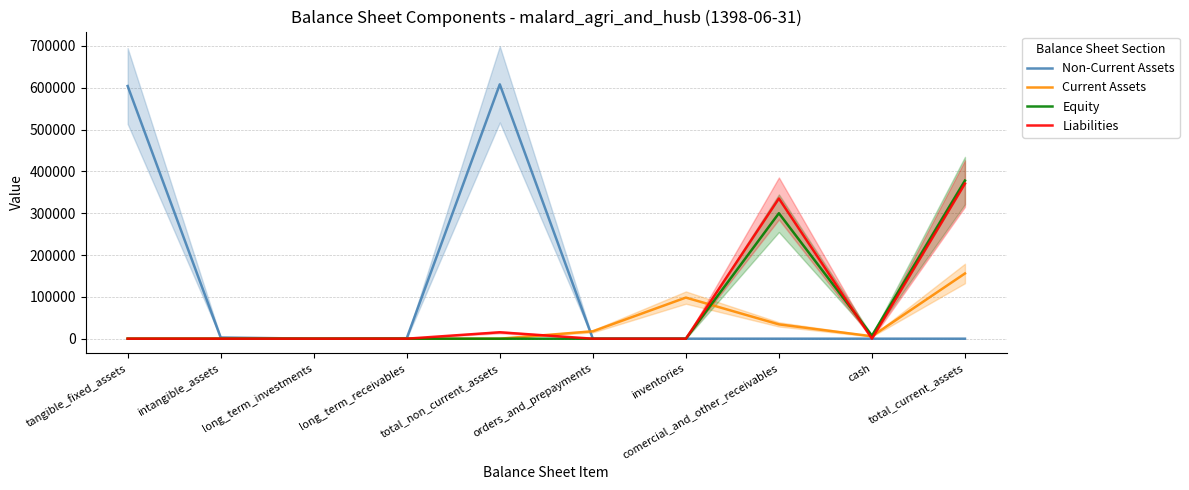

How many positive values does the Liabilities series have?

3